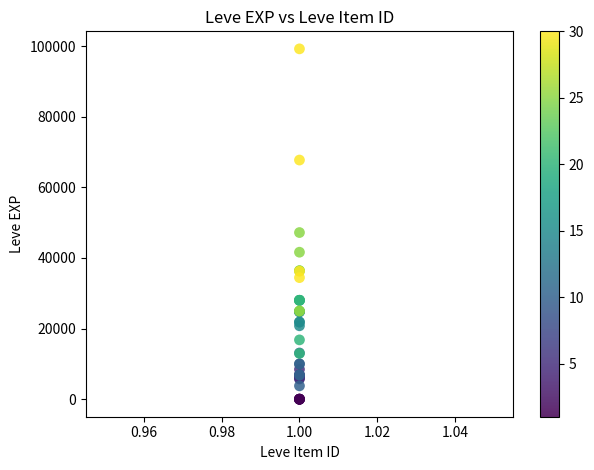

What Y value in the scatter plot is closest to 49610?

47200